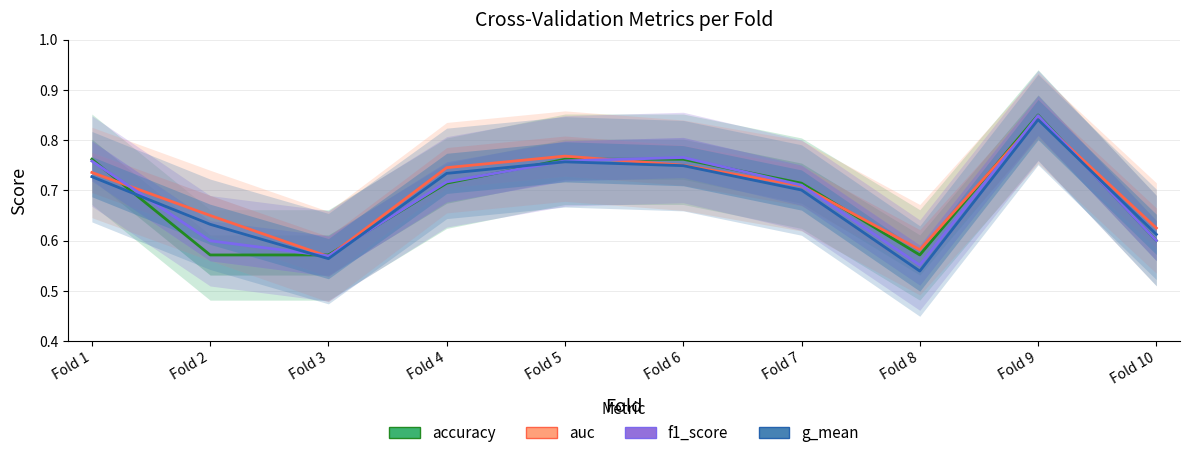

Is the value of auc at Fold 8 greater than the value of accuracy at Fold 5?

No